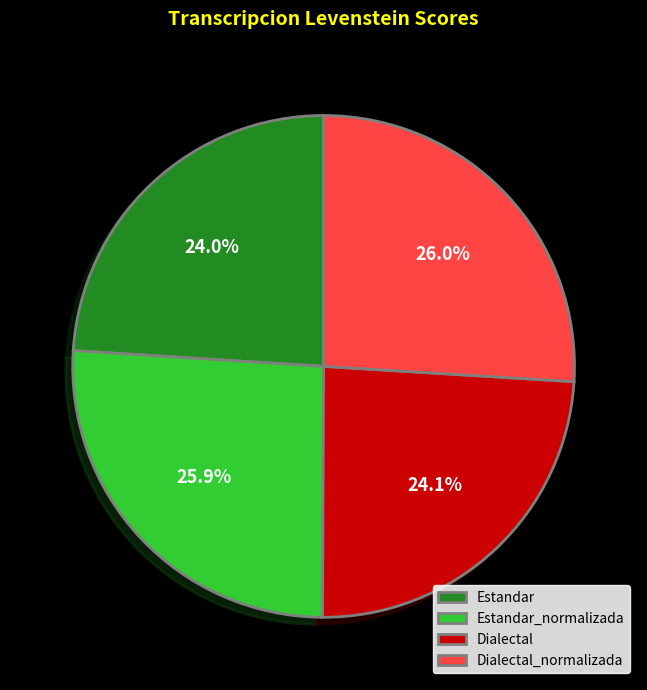

Does Estandar represent more than half of the total?

No